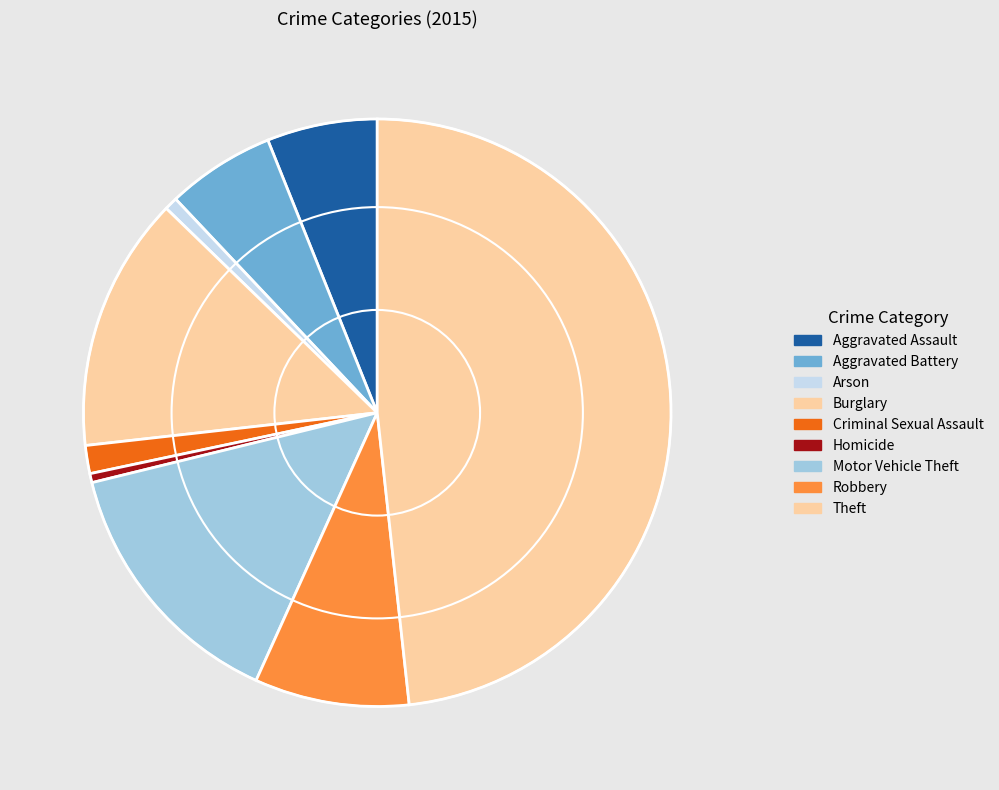

Is the sum of Aggravated Assault and Robbery greater than half?

No